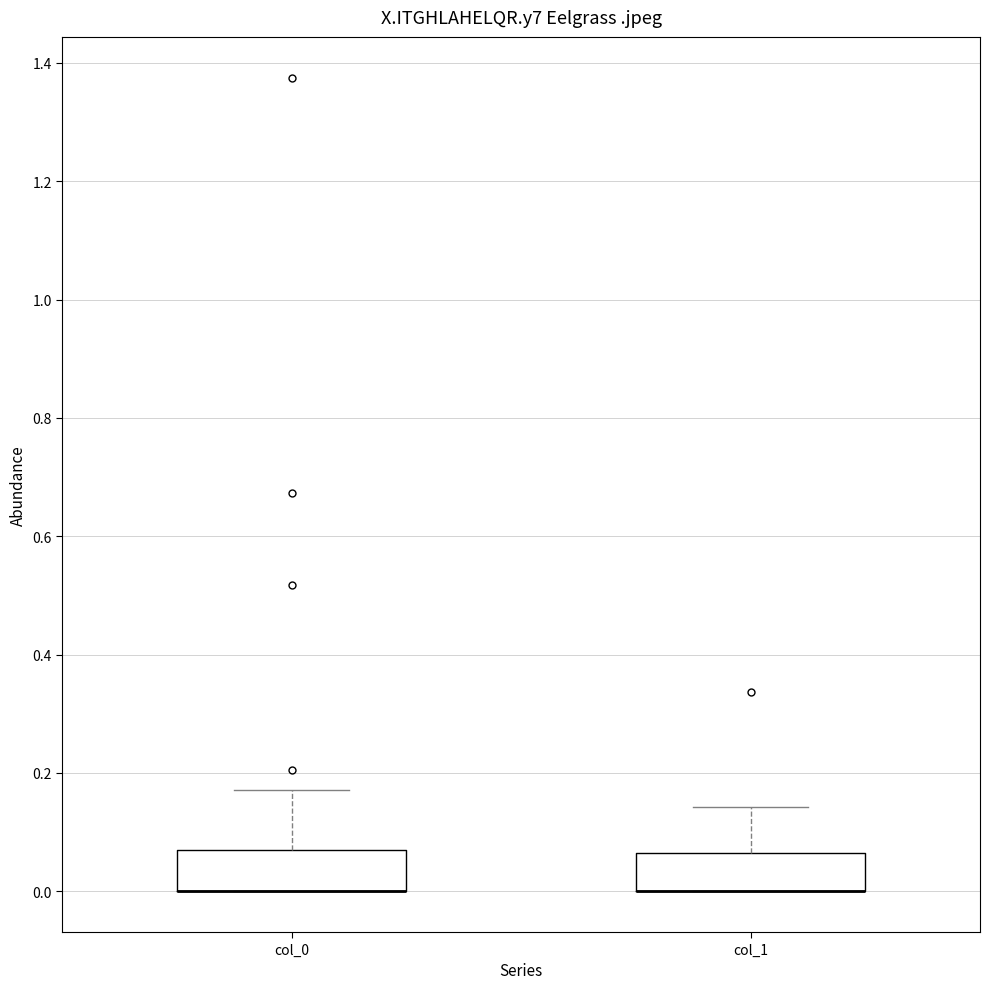

Reading left to right, read every box against the y-axis: the position of its median line, the range the box covers, and the ends of its whiskers. The values are not printed on the chart, so give them approximately, as read against the axis.

col_0: median 0.00 (drawn on the box's lower edge), box 0.00 to 0.06, whiskers 0.00 to 0.18
col_1: median 0.00 (drawn on the box's lower edge), box 0.00 to 0.06, whiskers 0.00 to 0.14